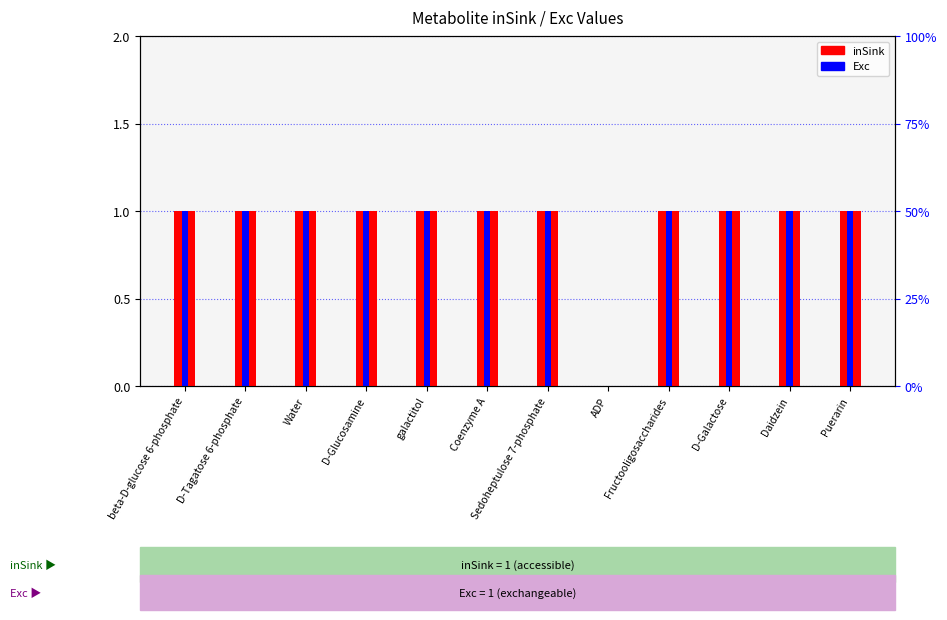

Does the chart contain stacked bars?

No